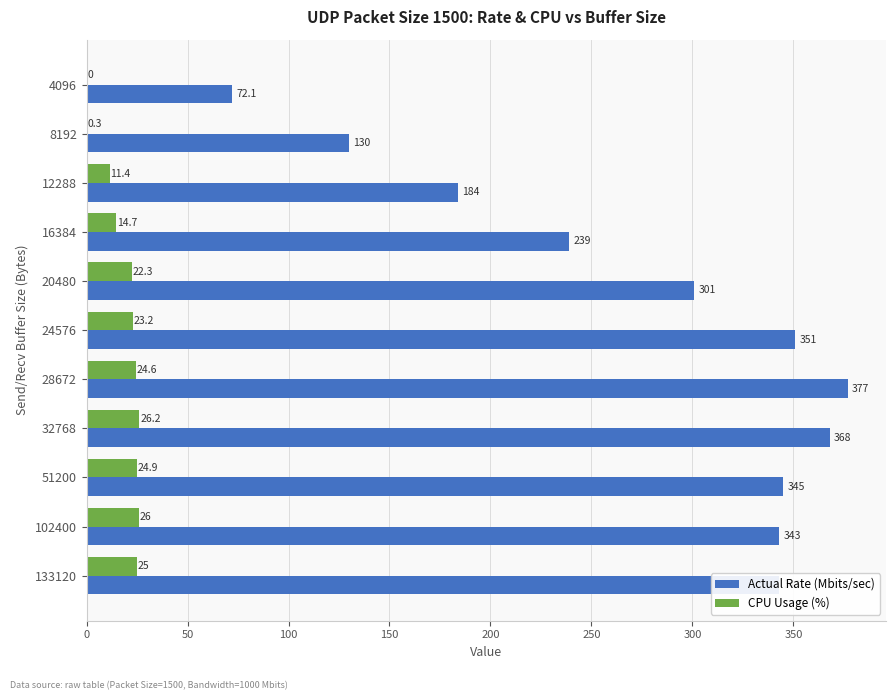

Which series has the largest total across all categories?

Actual Rate (Mbits/sec)